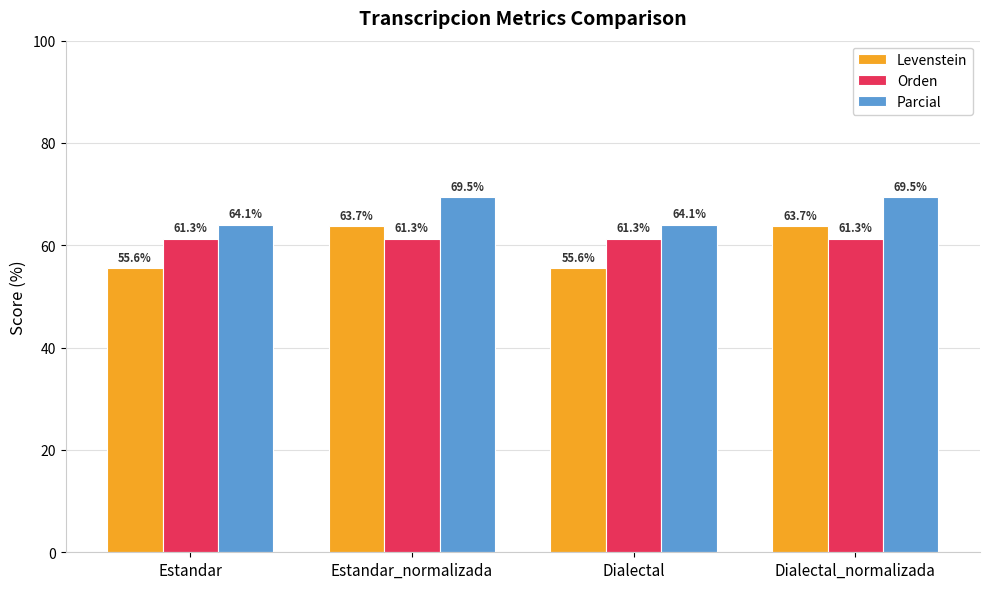

What are all the series names shown in the legend?

Levenstein, Orden, Parcial